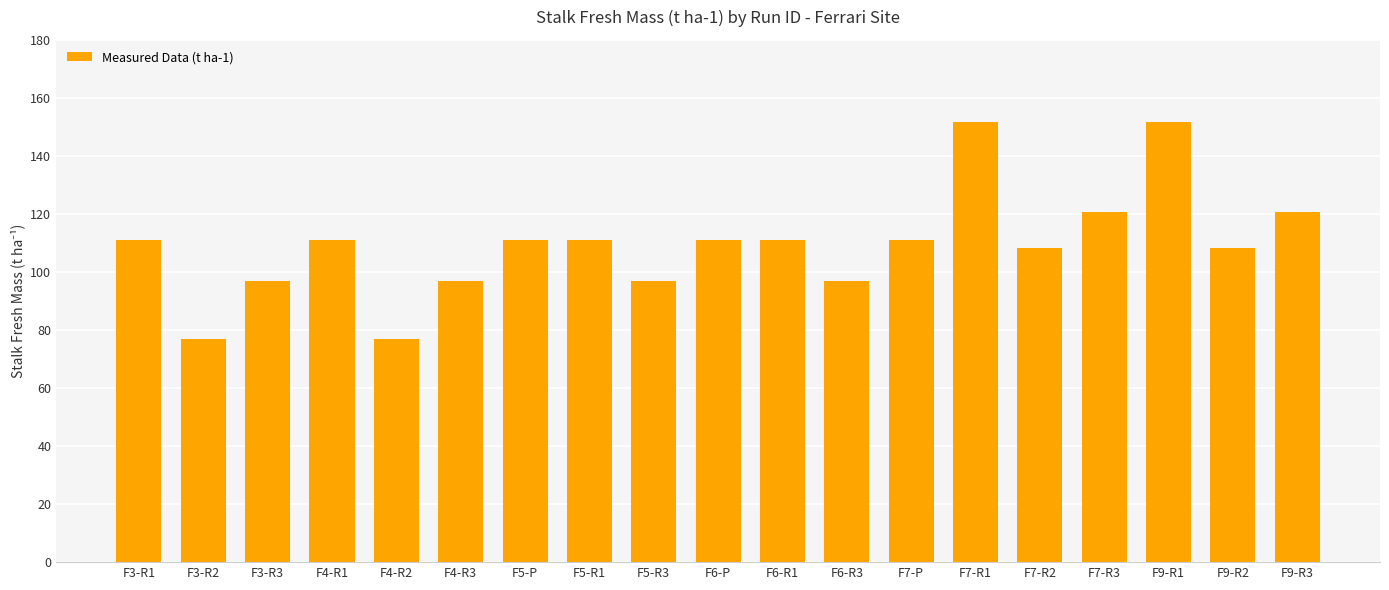

What is the change in value from F5-P to F7-R1?

+40.5